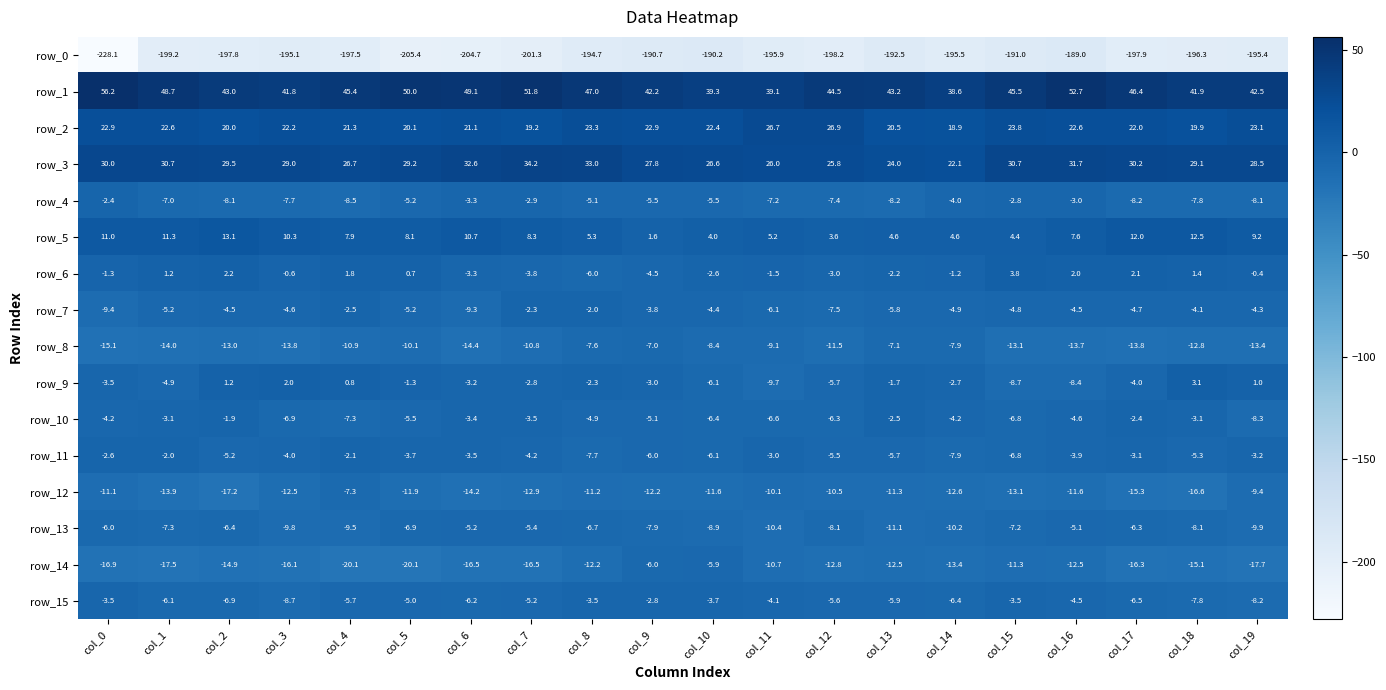

What is the difference between the row_6 values at col_17 and col_16?

0.1